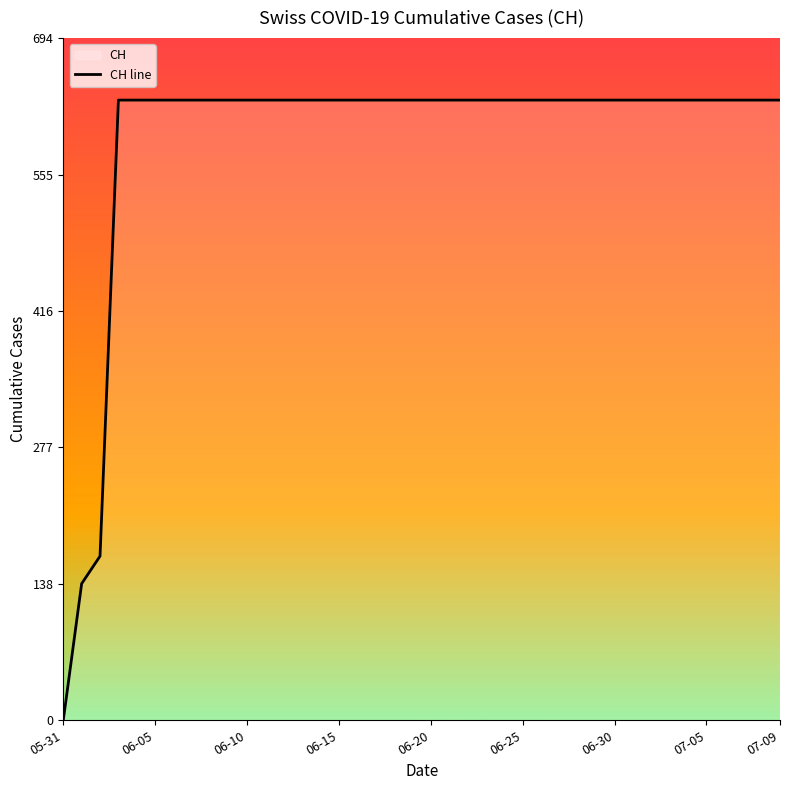

True or false: the data shows 312 at 32.

False